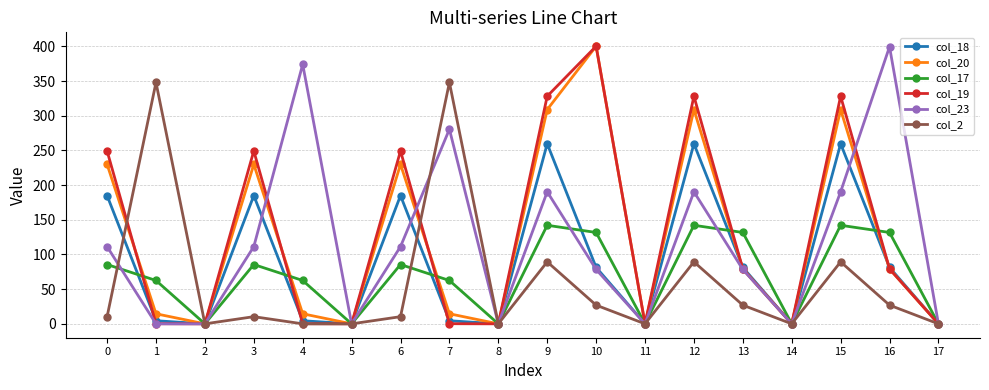

True or false: col_23 and col_2 cross at least once.

True